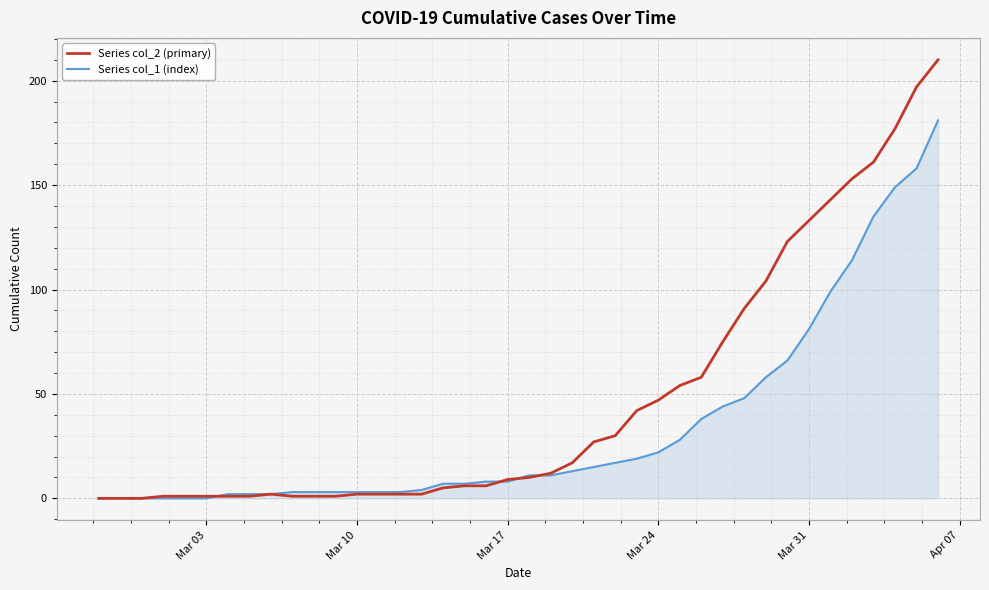

What are all the series names shown in the legend?

Series col_2 (primary), Series col_1 (index)